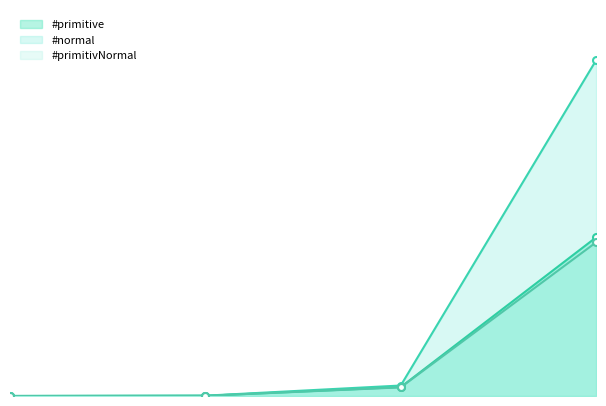

Is it true that #primitivNormal equals 600 at 2?

True